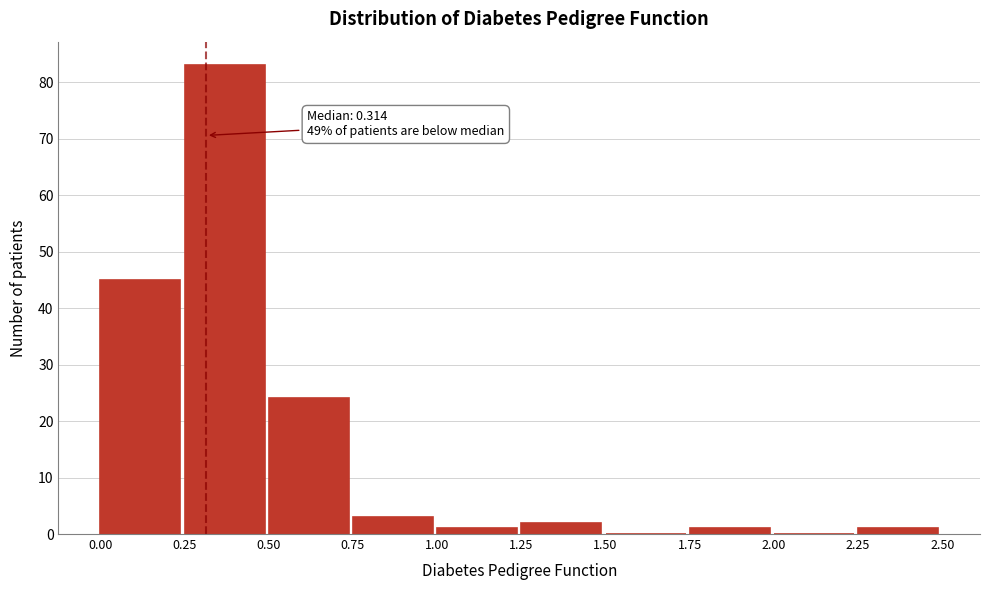

Over which range of the x-axis is the bar tallest?

0.25 to 0.50